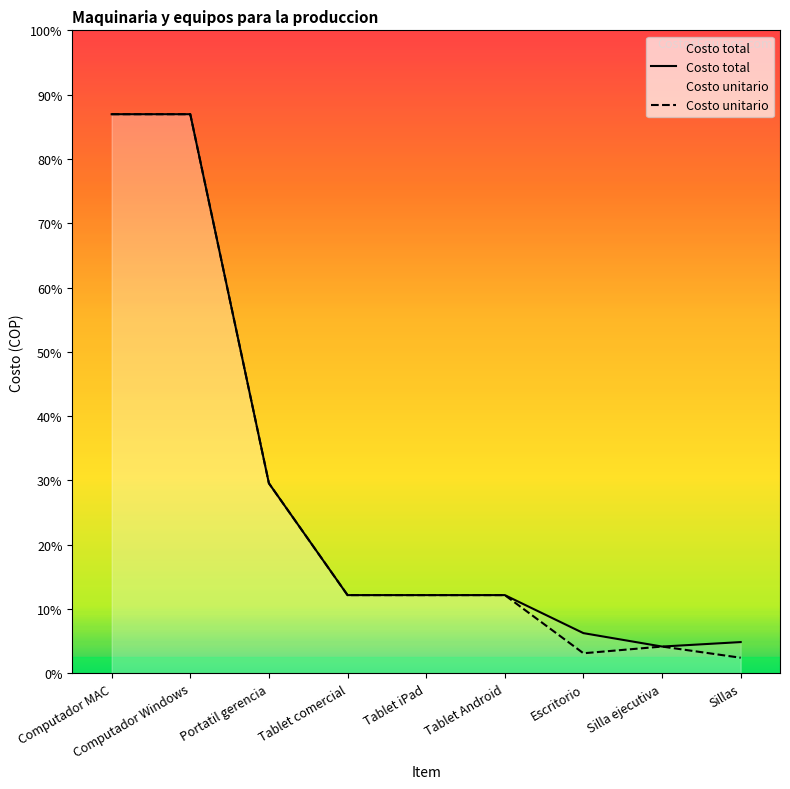

At which label does Costo total first exceed 350000?

Computador MAC